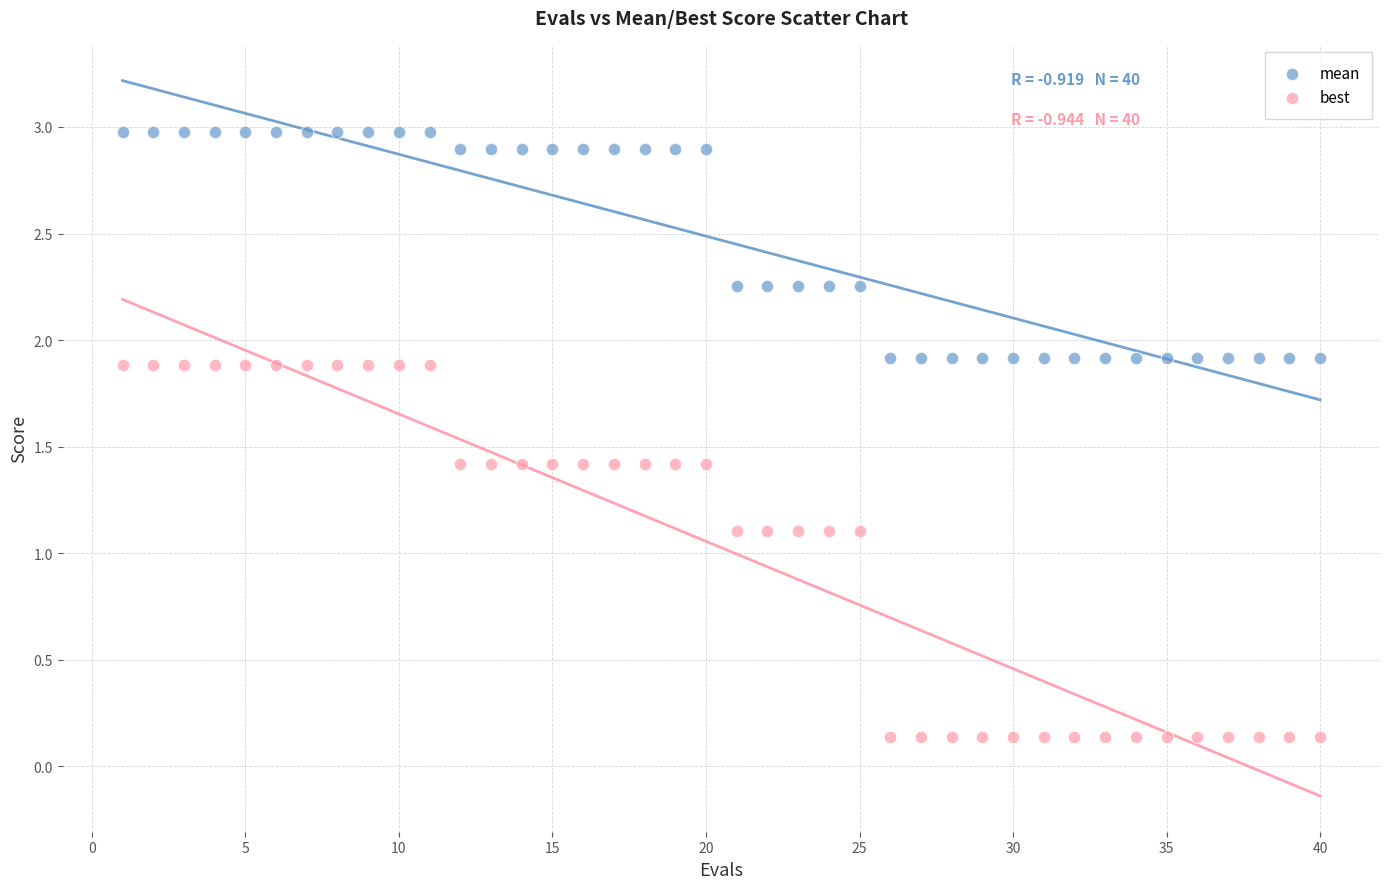

What are all the series names shown in the legend?

mean, best